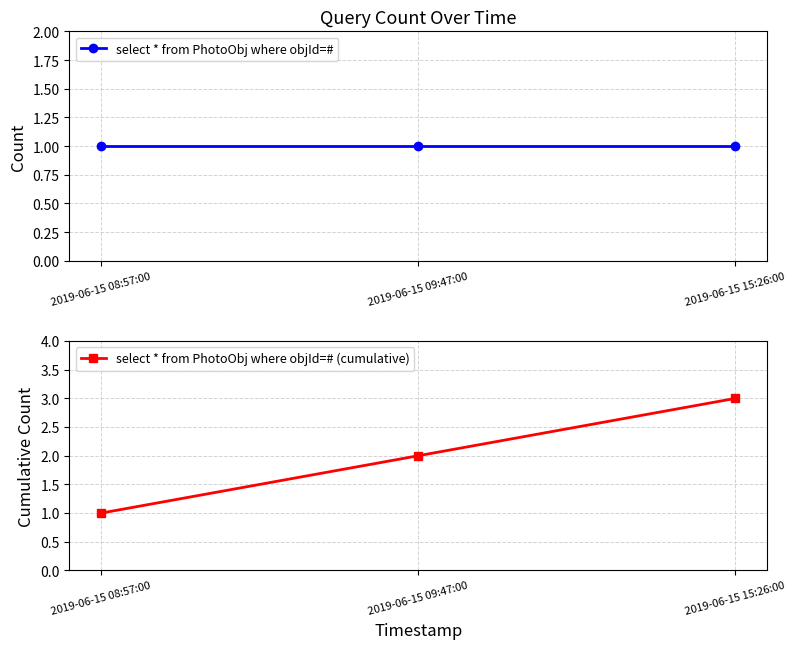

What is the minimum value for select * from PhotoObj where objId=#?

1